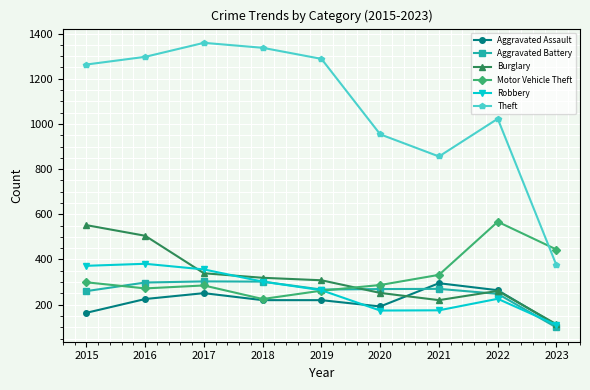

What is the minimum value shown in the chart?

99